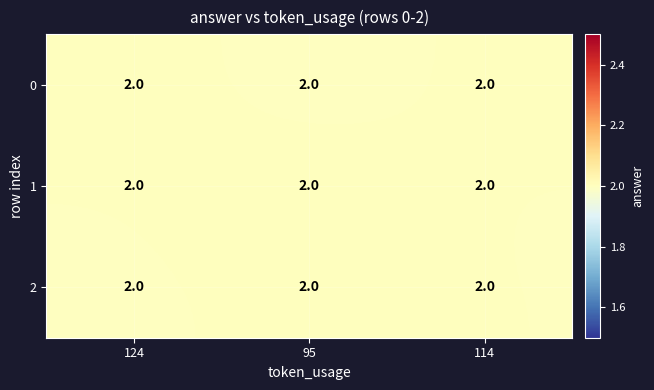

Rank the categories by row_1 value from lowest to highest.

114, 124, 95